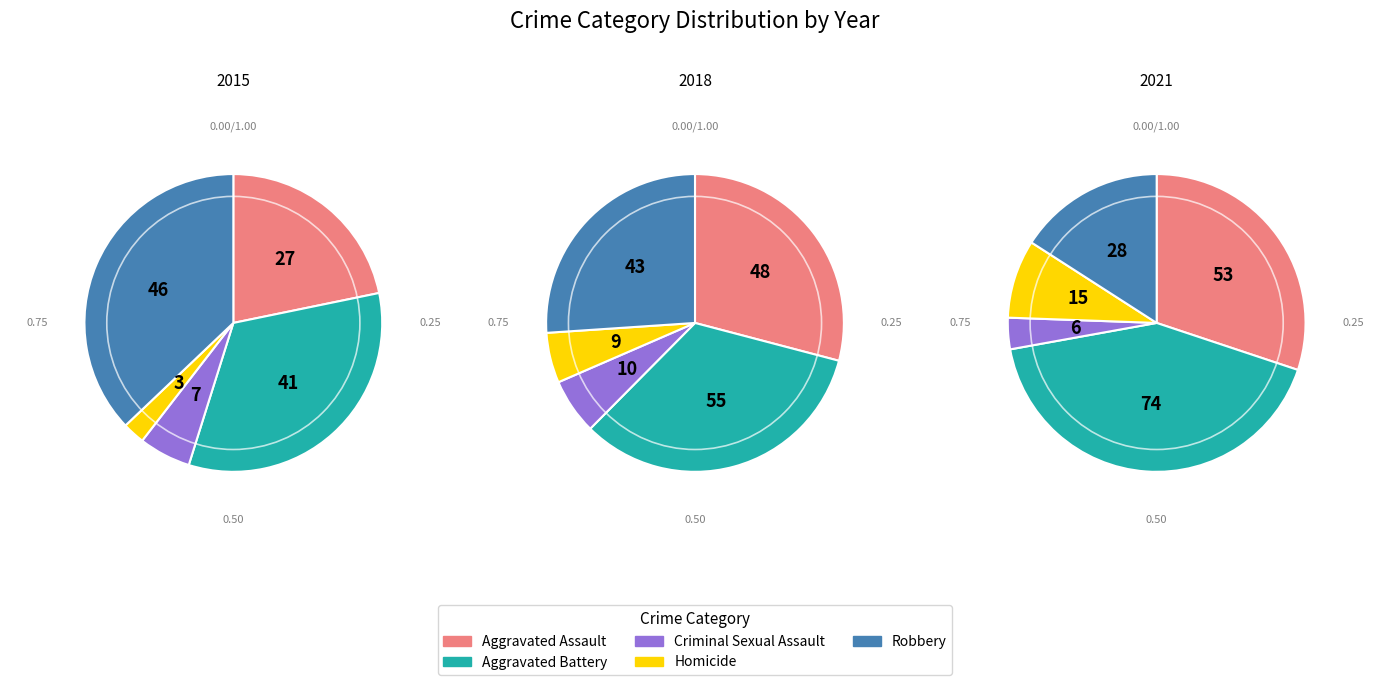

Does 0 account for over 50% of the chart?

No